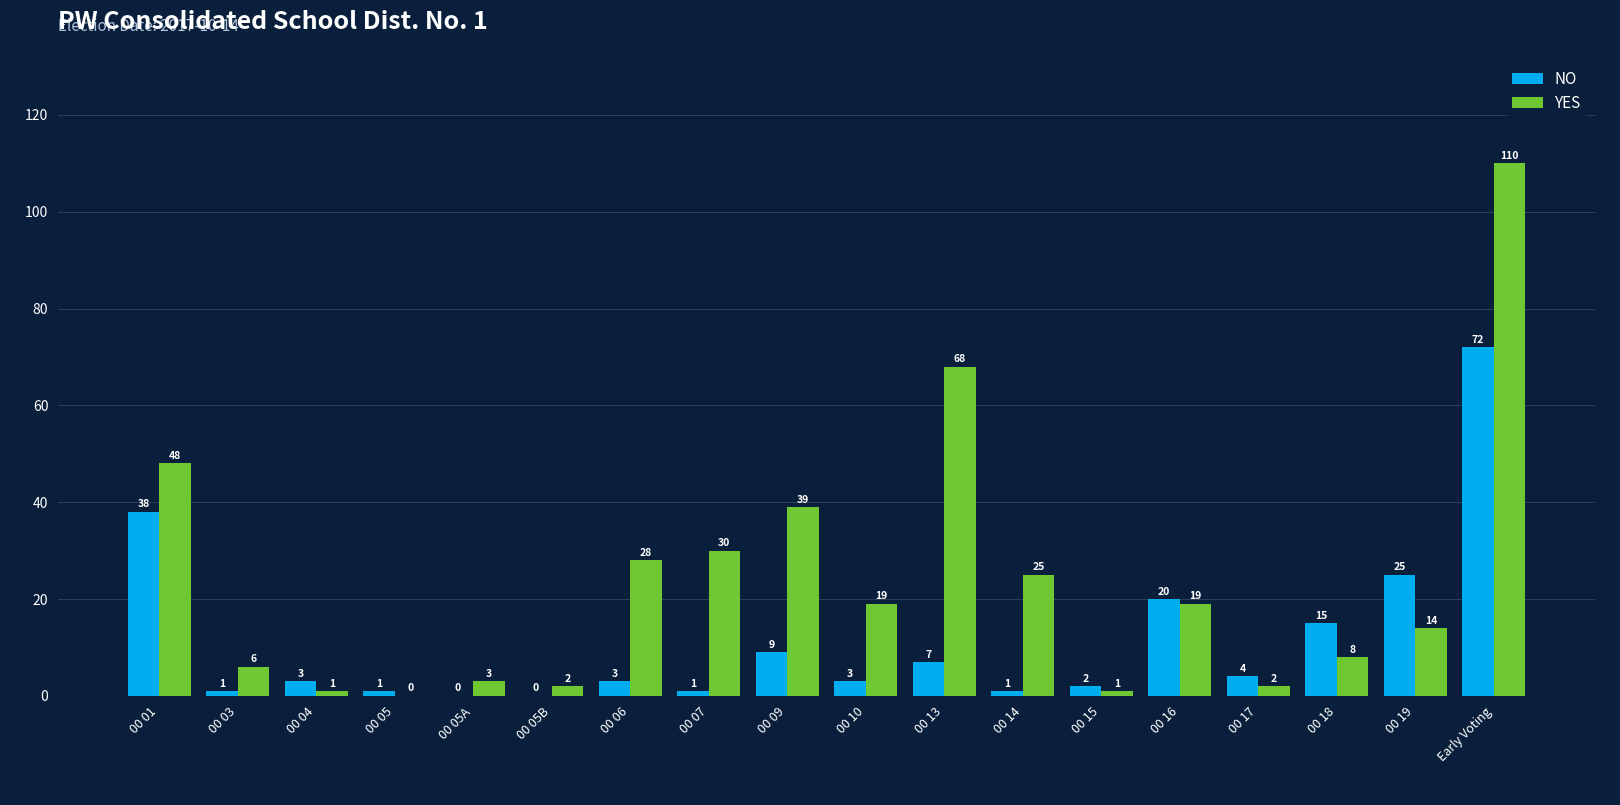

At which category is the sum across all series the highest?

Early Voting